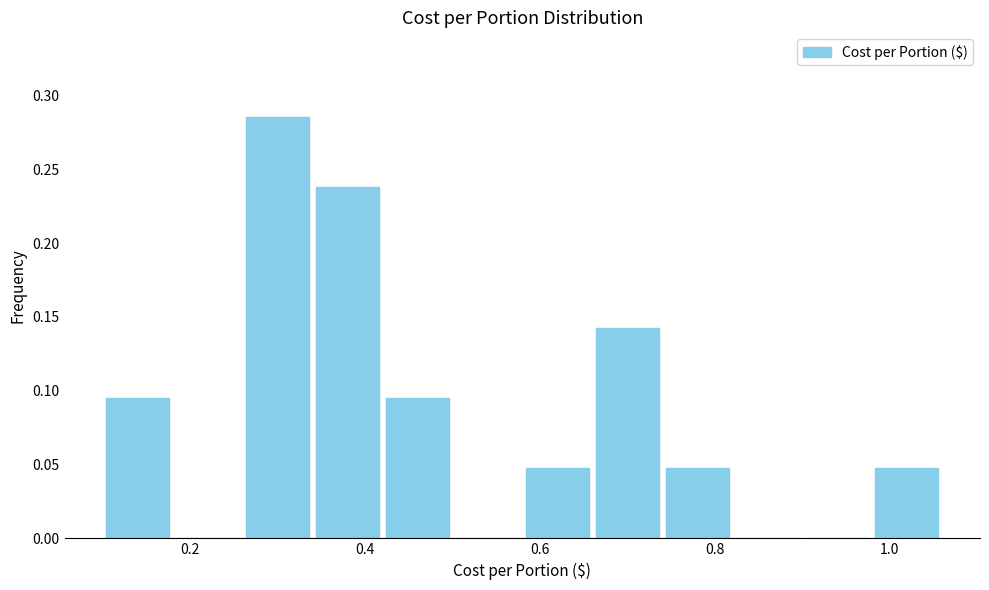

Reading left to right, transcribe this chart: for each bar, give the range it covers on the x-axis and its height. The values are not printed on the chart, so give them approximately, as read against the axis.

0.10 to 0.18: 0.095
0.18 to 0.26: 0
0.26 to 0.34: 0.285
0.34 to 0.42: 0.240
0.42 to 0.50: 0.095
0.50 to 0.58: 0
0.58 to 0.66: 0.050
0.66 to 0.74: 0.145
0.74 to 0.82: 0.050
0.82 to 0.90: 0
0.90 to 0.98: 0
0.98 to 1.06: 0.050